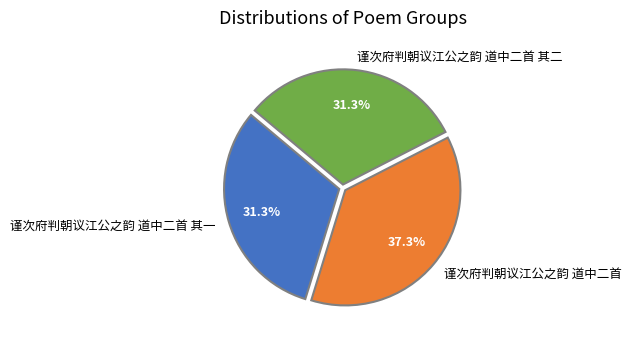

How many segments does this pie chart have?

3